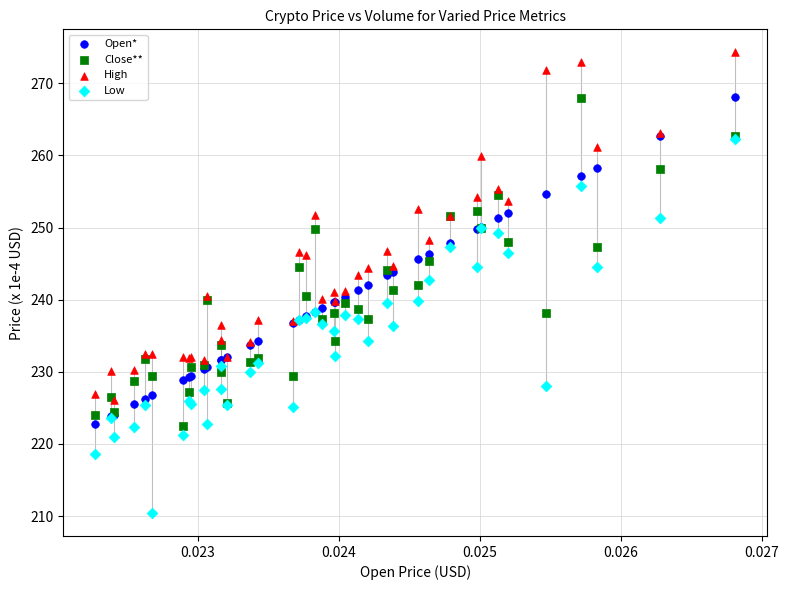

What are all the series names shown in the legend?

Open*, Close**, High, Low